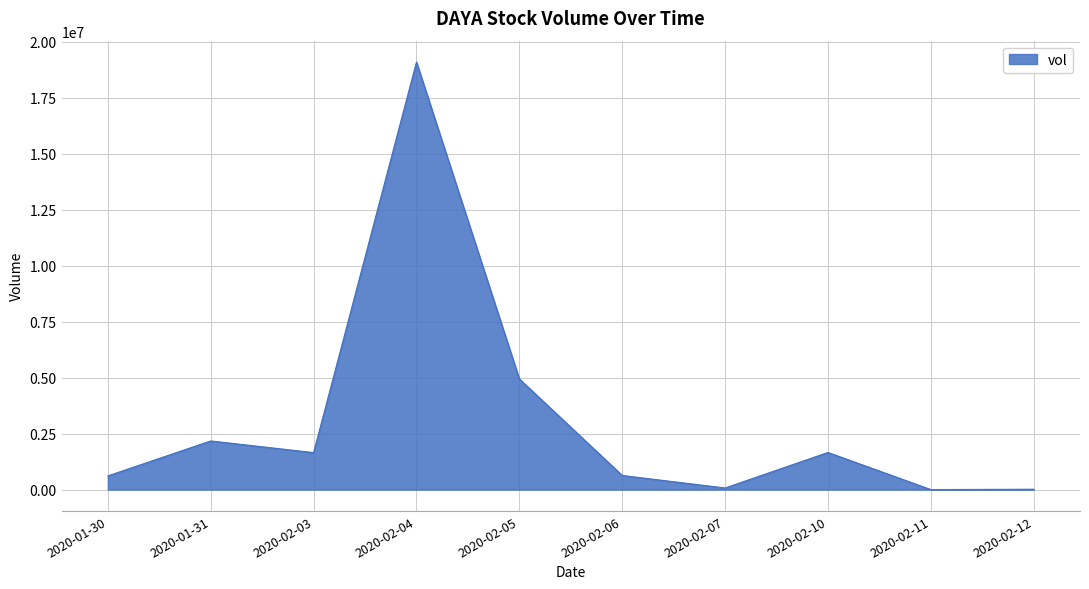

What is the change in value from 2020-02-10 to 2020-02-11?

-1658000